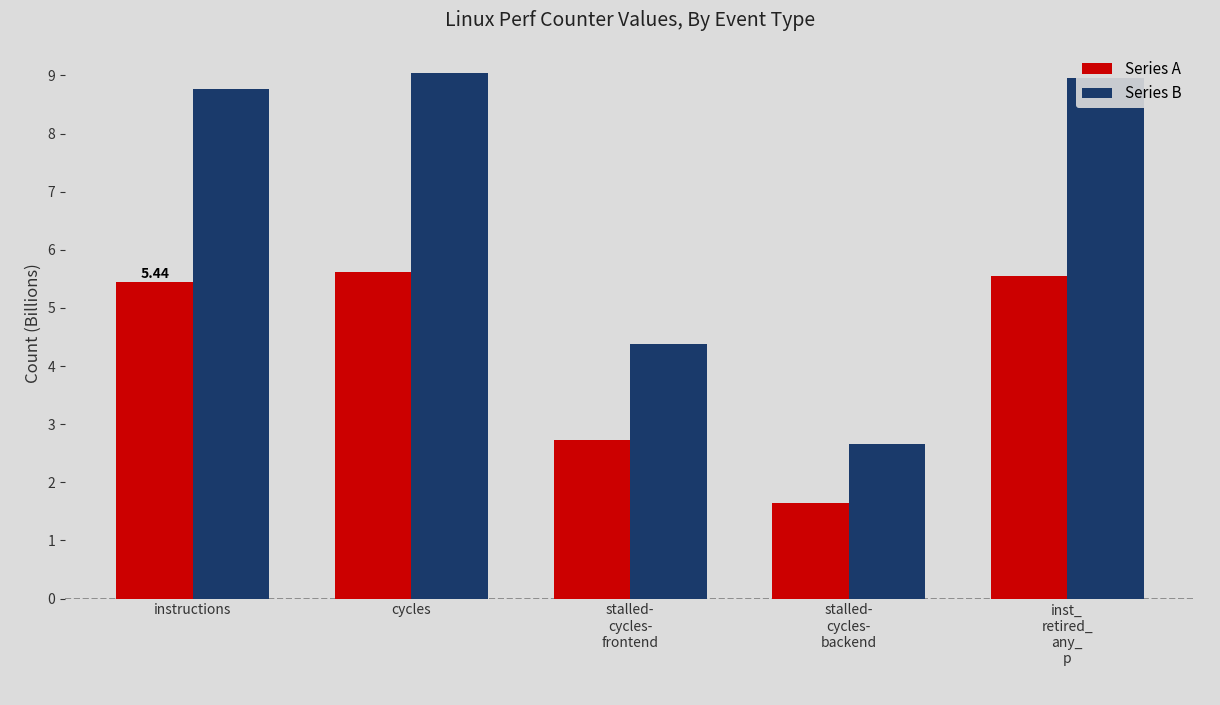

What is the spread (max minus min) of values at cycles?

3.4